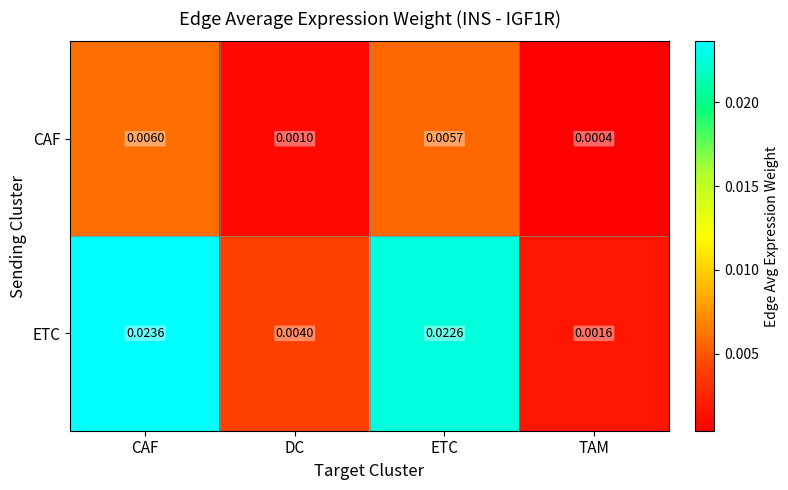

Which series has the largest range (max minus min)?

ETC